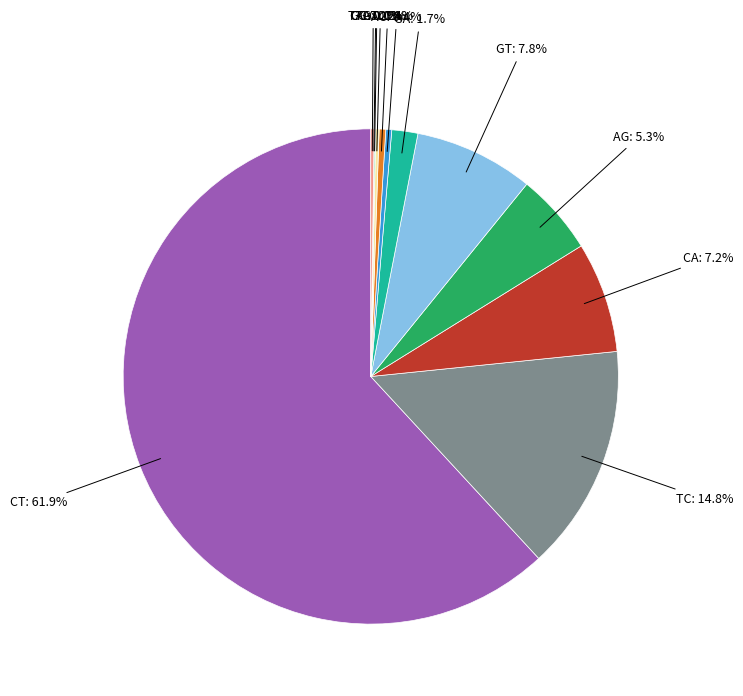

Is there any slice that represents more than half of the pie?

Yes